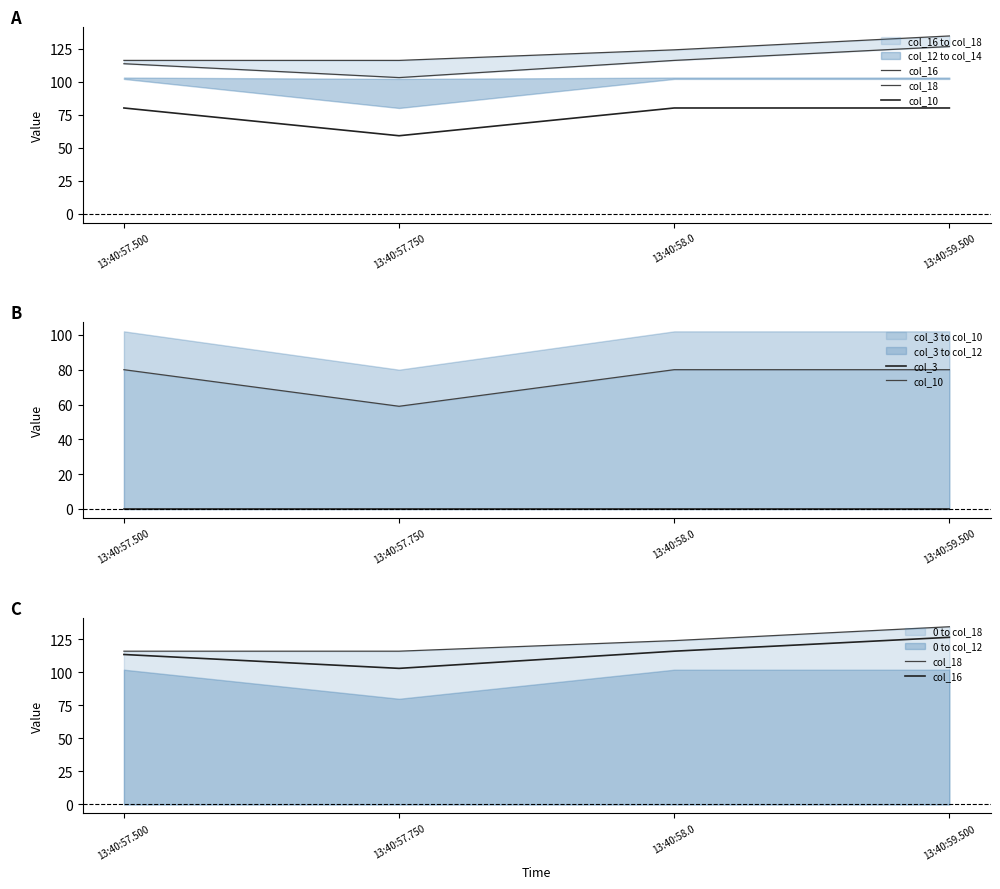

True or false: col_10 and col_3 intersect in this chart.

False